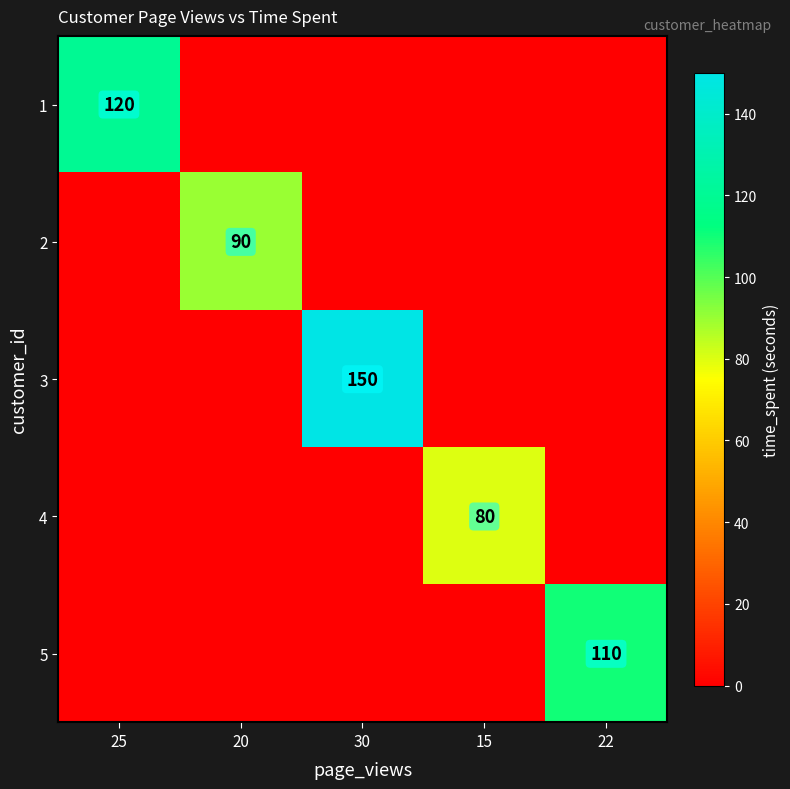

Rank the categories by 5 value from highest to lowest.

22, 25, 20, 30, 15